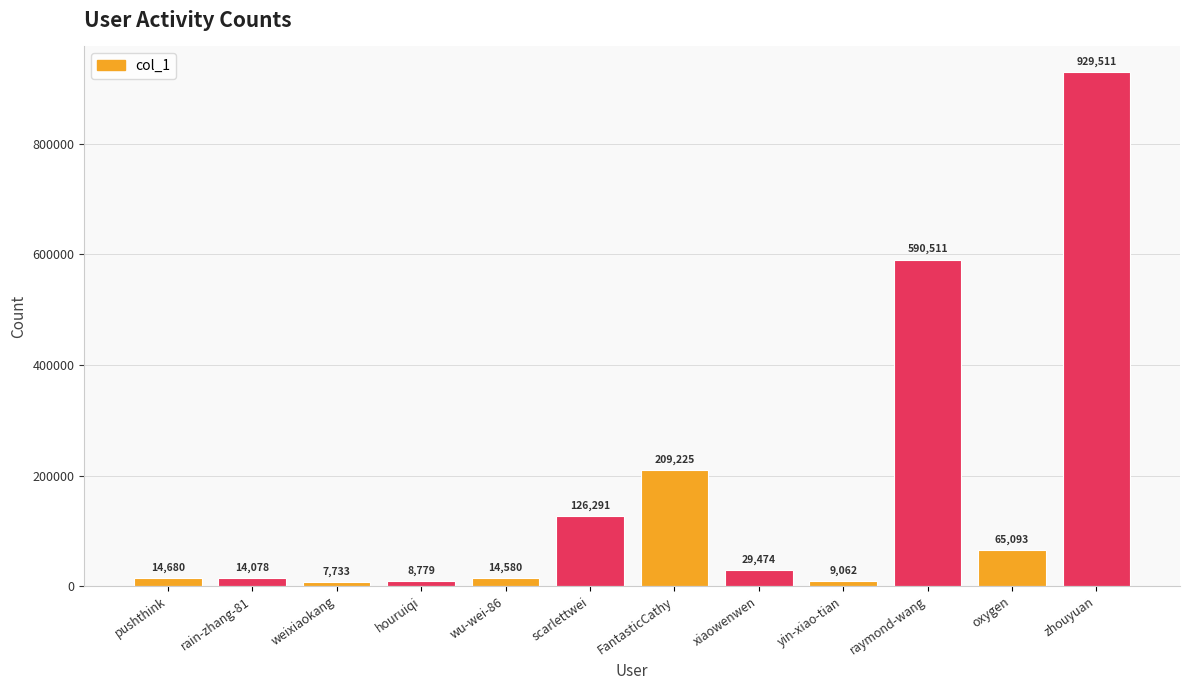

The value at yin-xiao-tian is 9062. True or false?

True